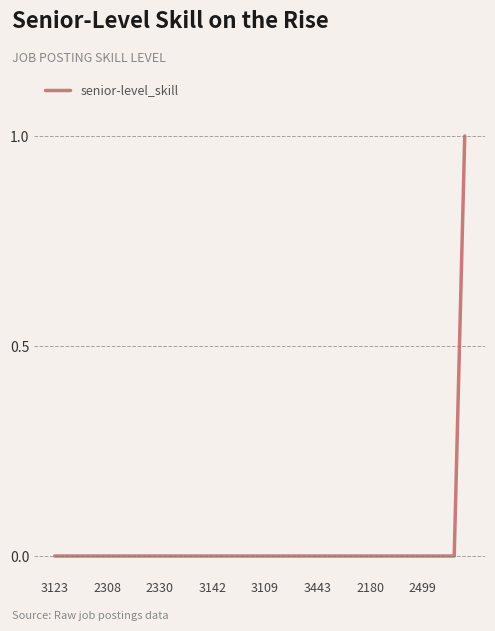

Count the values in the range 0 to 1.

40